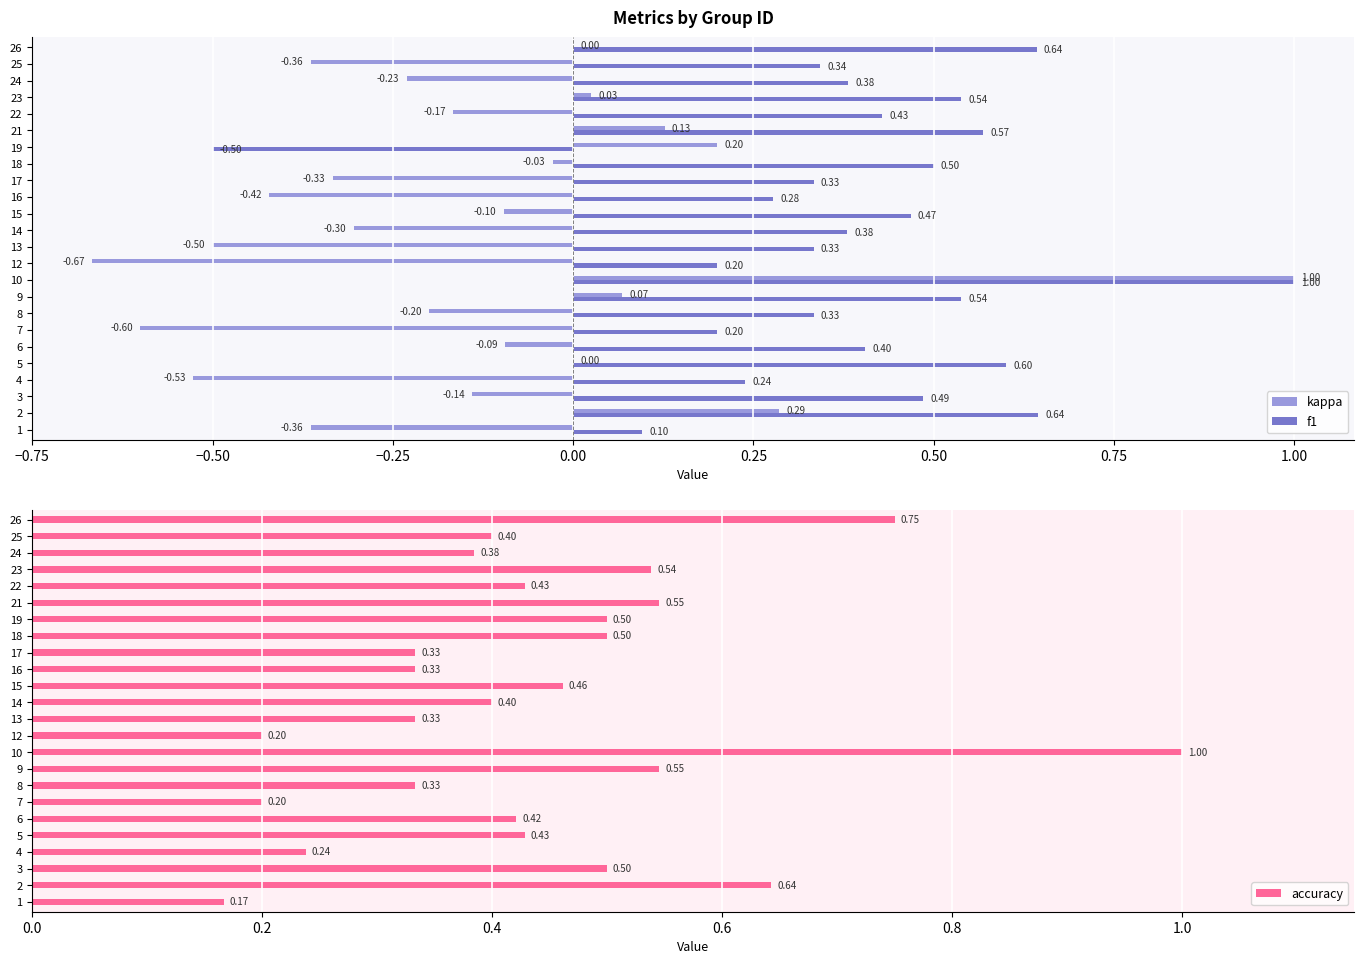

Does the chart contain any negative values?

Yes